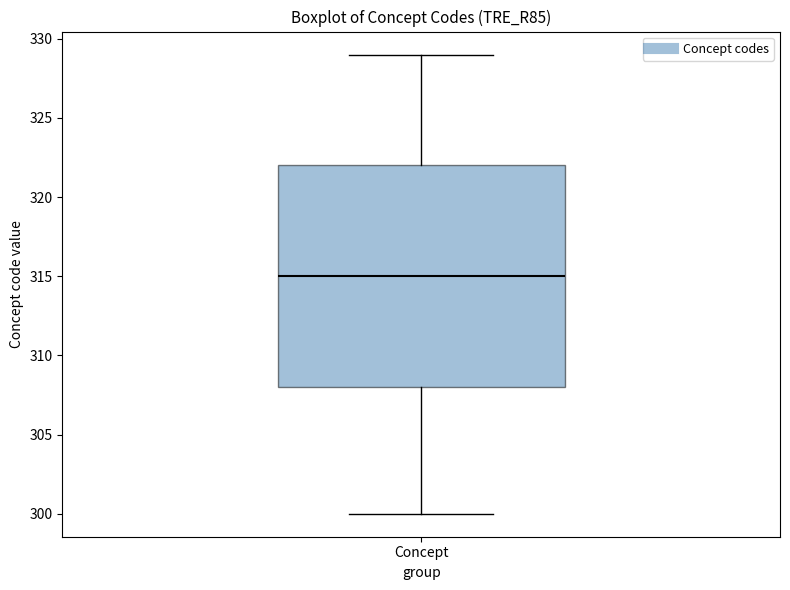

Transcribe this box plot: give where the median line is, the range the box spans, and where the two whiskers end, as read against the y-axis. The values are not printed on the chart, so give them approximately, as read against the axis.

median 315, box 308 to 322, whiskers 300 to 329